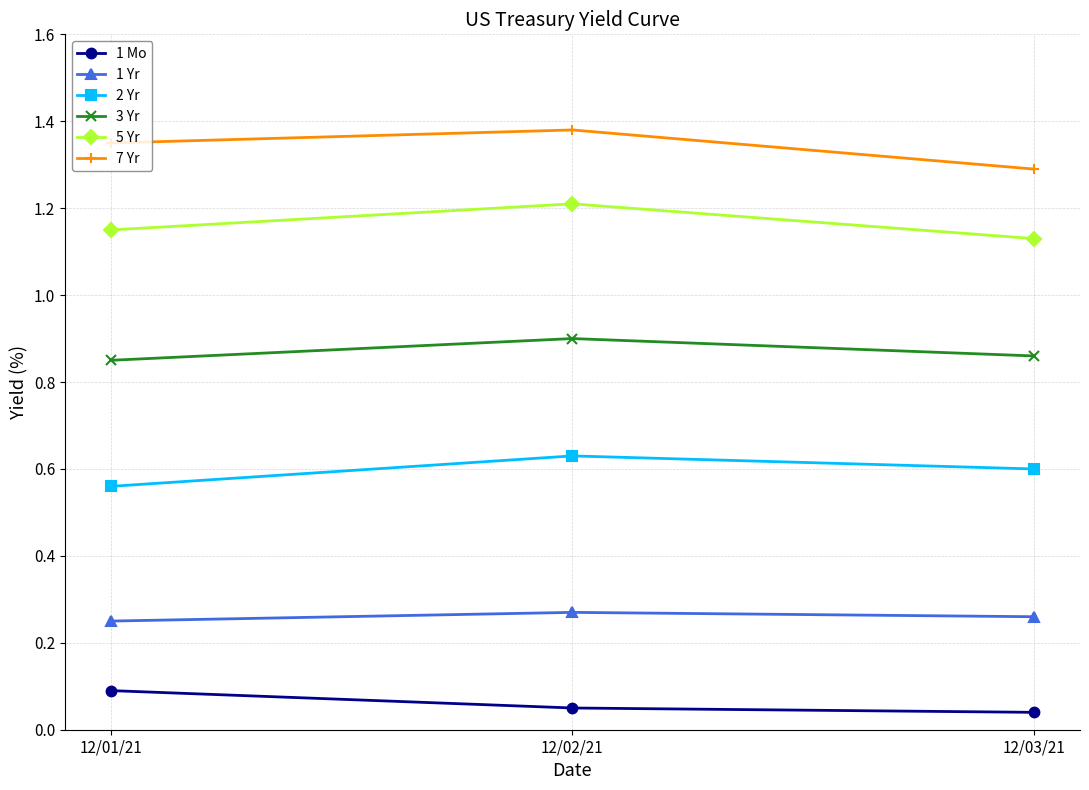

At 12/01/21, list the series in order from smallest to largest.

1 Mo, 1 Yr, 2 Yr, 3 Yr, 5 Yr, 7 Yr